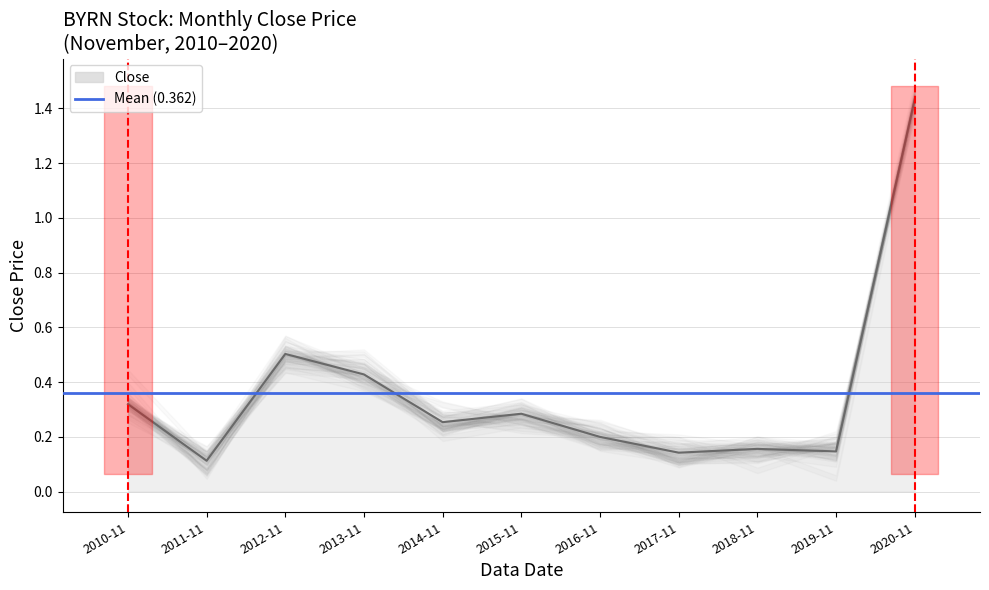

Reading left to right, list all the values displayed in this chart.

0.3	0.1	0.5	0.4	0.3	0.3	0.2	0.1	0.2	0.1	1.4